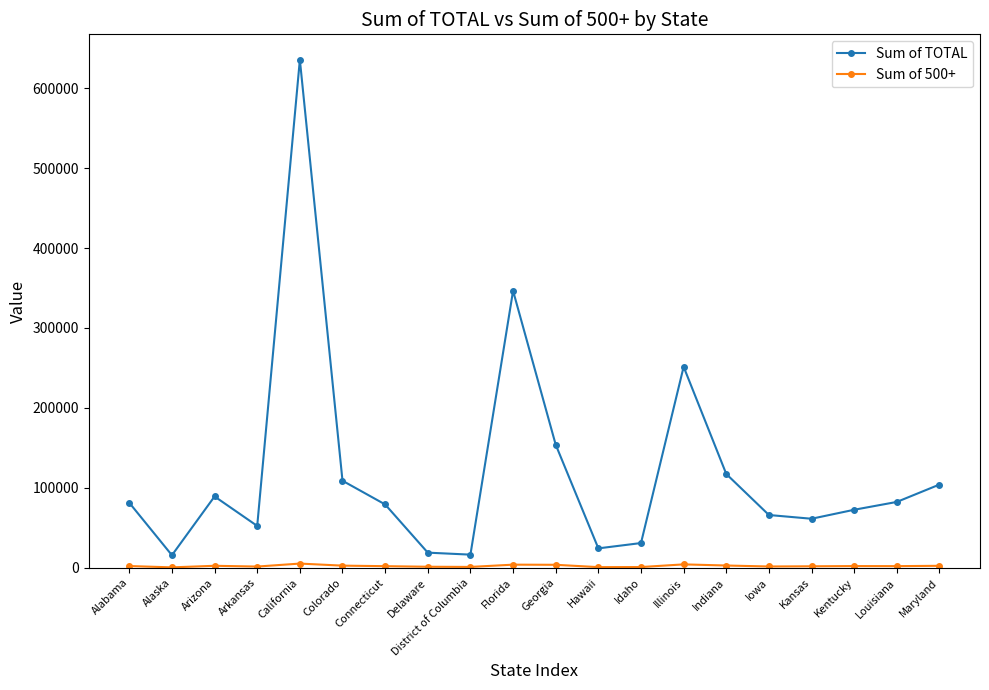

Where is the first local maximum for Sum of TOTAL?

Arizona